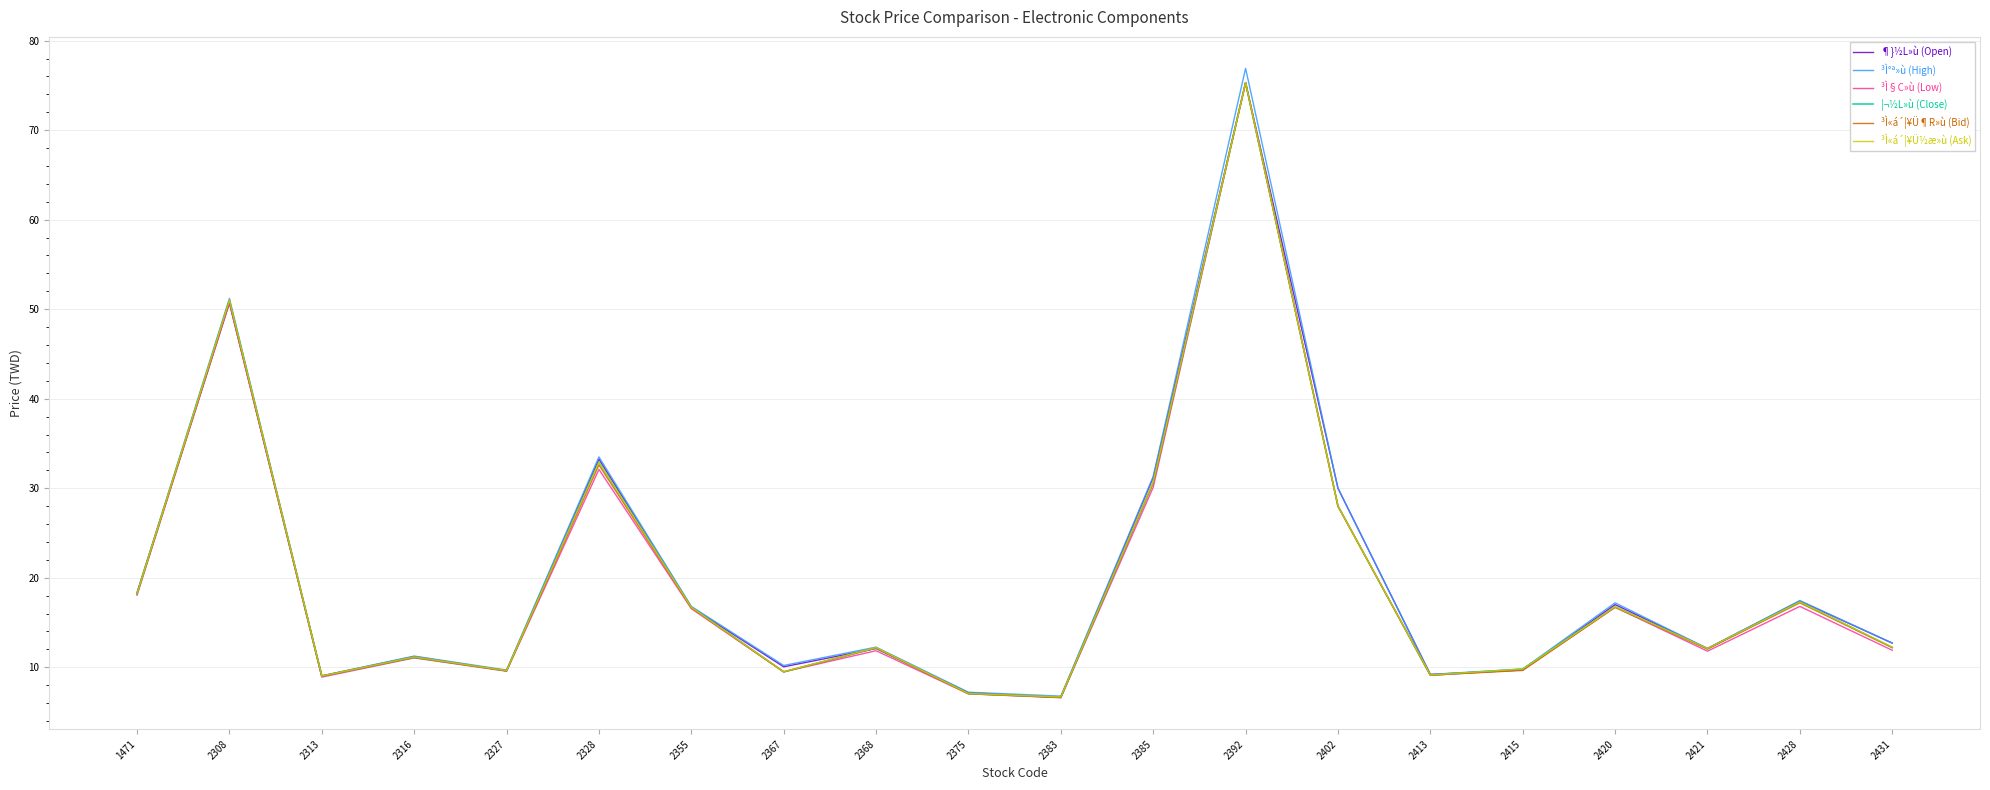

True or false: ³Ì§C»ù (Low) has a value of 7.1 at 2316.

False